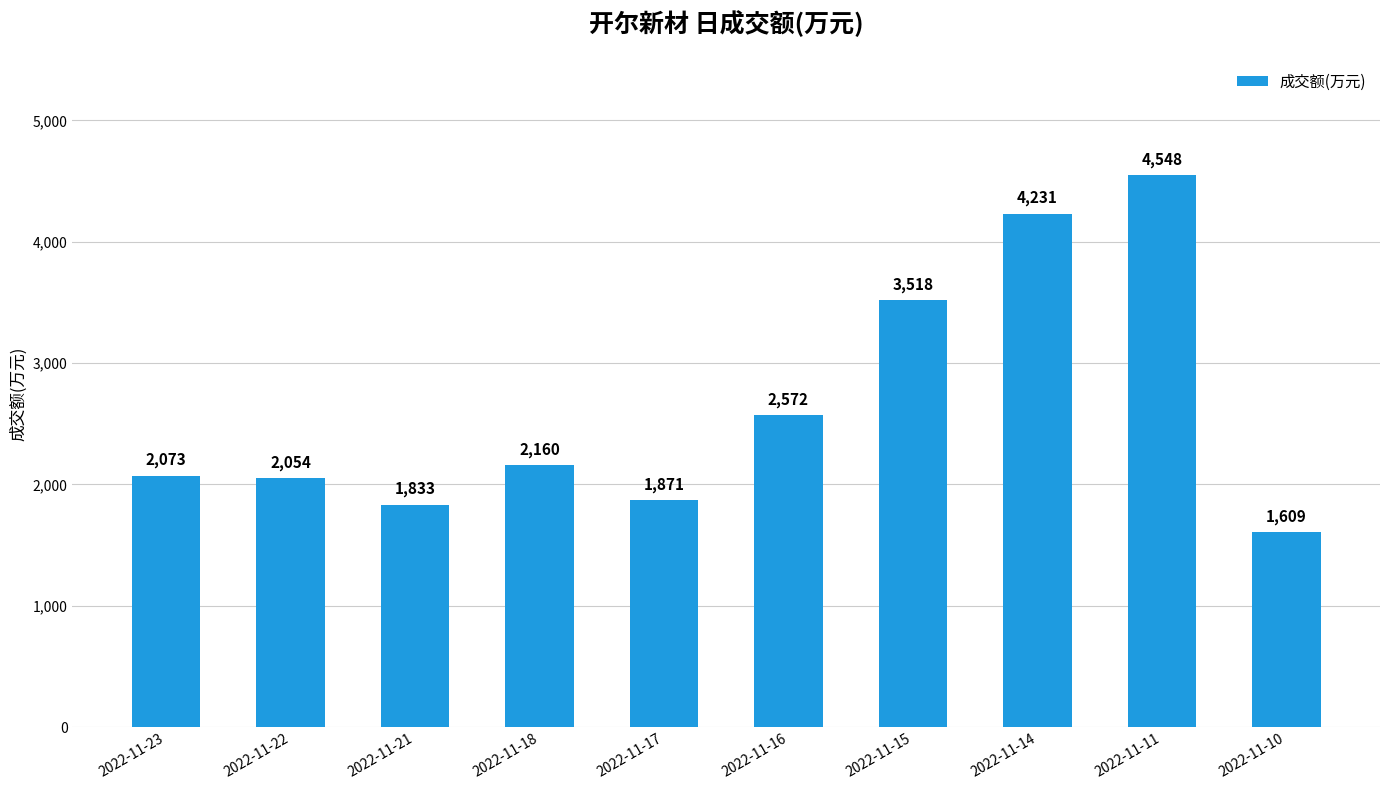

Does the chart contain stacked bars?

No